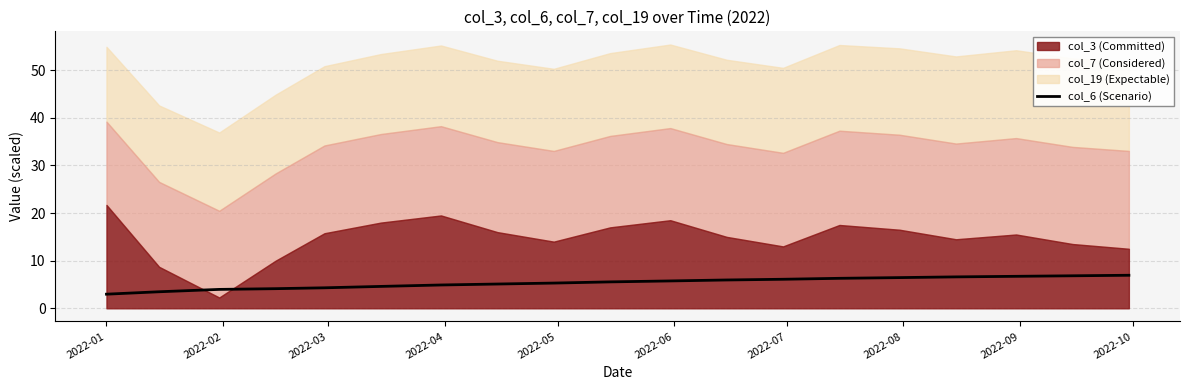

What is the value of the 13th point from the left?

6.1